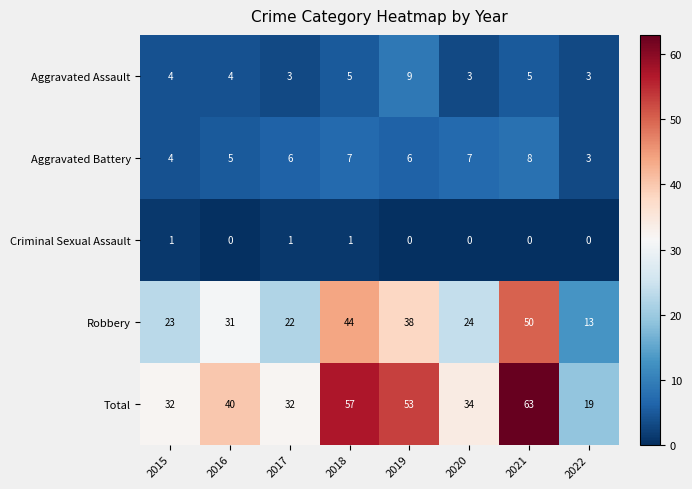

At 2020, list the series in order from largest to smallest.

Total, Robbery, Aggravated Battery, Aggravated Assault, Criminal Sexual Assault